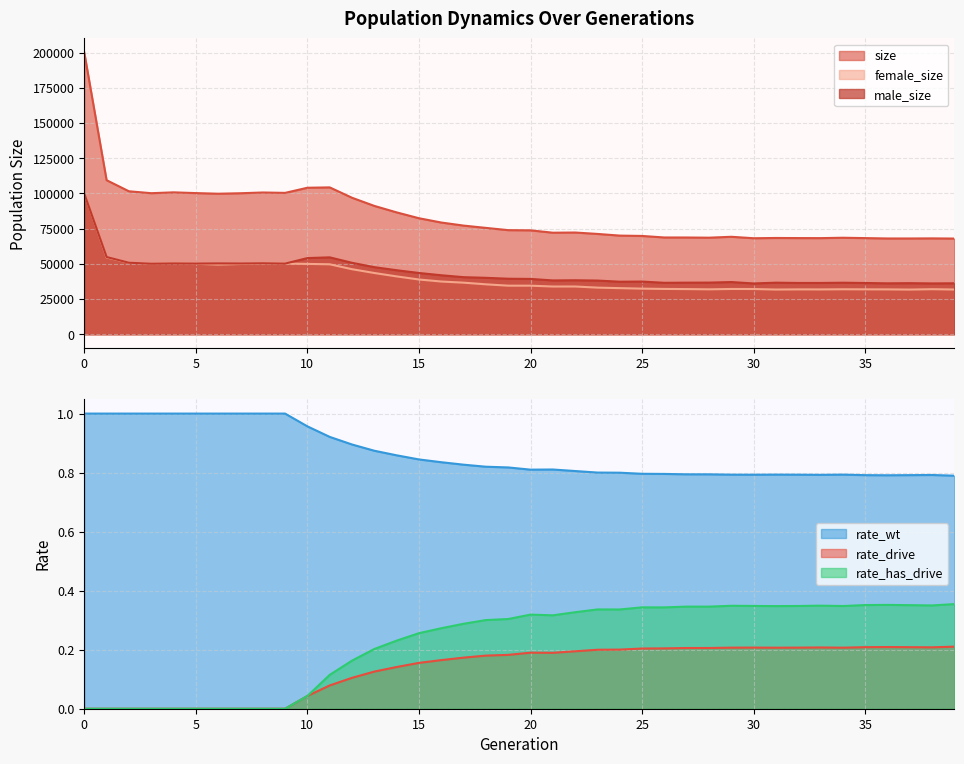

Count the number of categories in the chart.

40